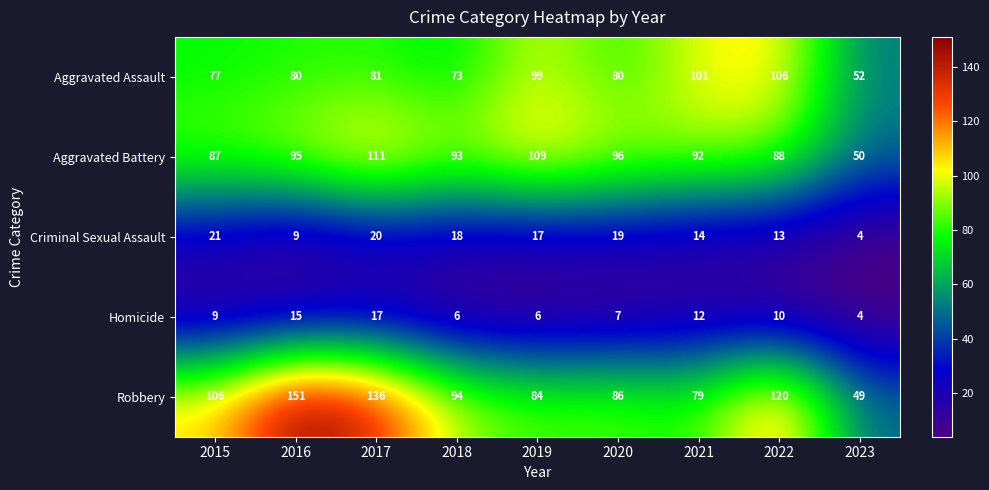

Is it true that Aggravated Battery equals 87 at 2015?

True